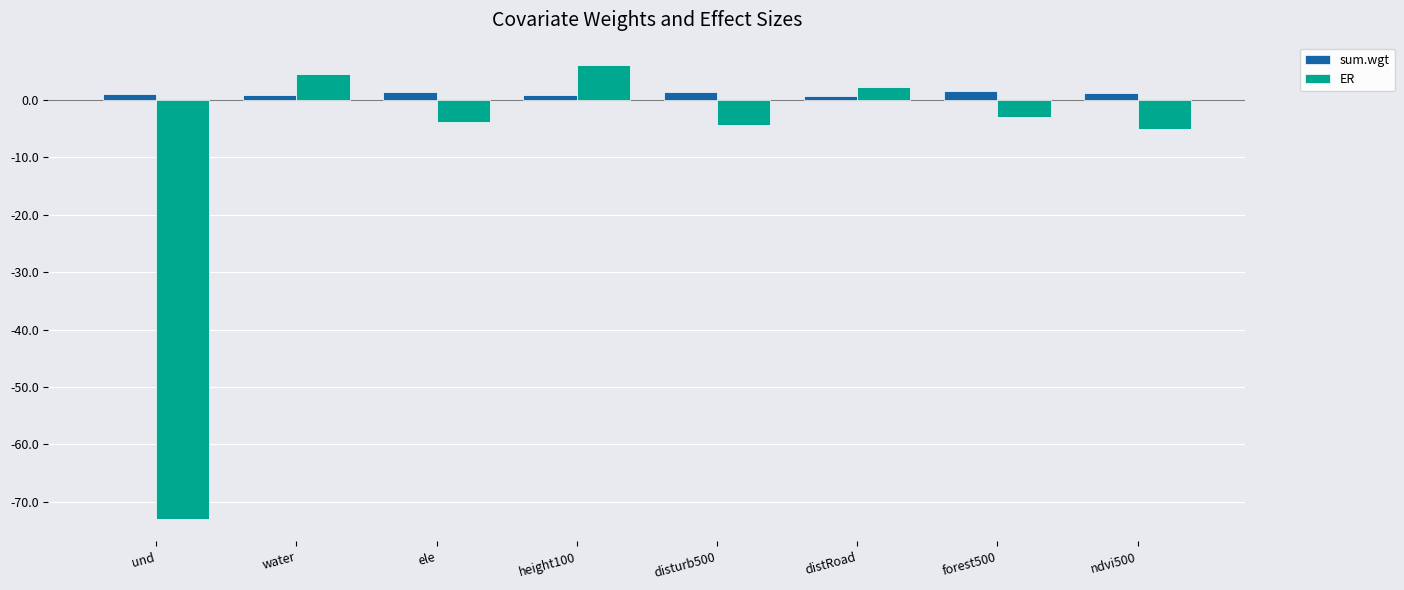

Which category has the lowest value across all series?

und